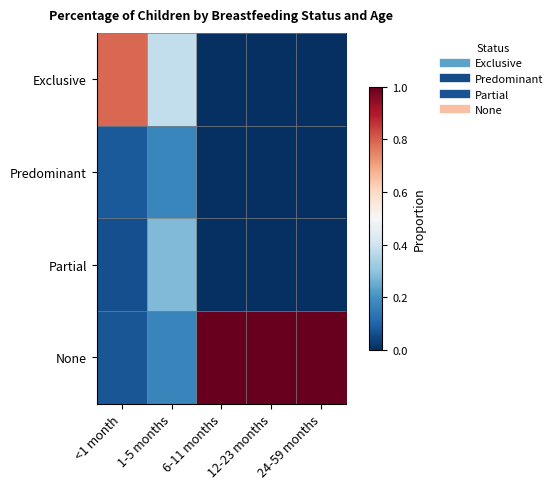

Reading left to right, transcribe all the data shown in this chart.

Exclusive: <1 month=0.8	1-5 months=0.4	6-11 months=0.0	12-23 months=0.0	24-59 months=0.0
Predominant: <1 month=0.1	1-5 months=0.2	6-11 months=0.0	12-23 months=0.0	24-59 months=0.0
Partial: <1 month=0.1	1-5 months=0.3	6-11 months=0.0	12-23 months=0.0	24-59 months=0.0
None: <1 month=0.1	1-5 months=0.2	6-11 months=1.0	12-23 months=1.0	24-59 months=1.0